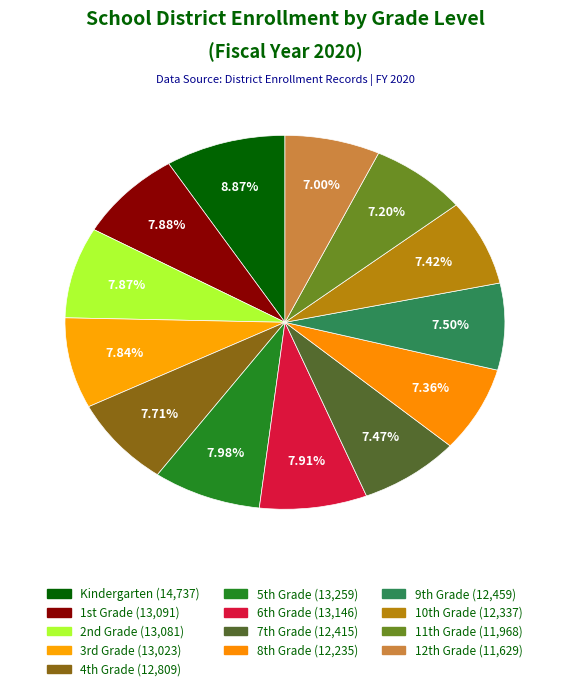

Is there a majority slice in this chart?

No